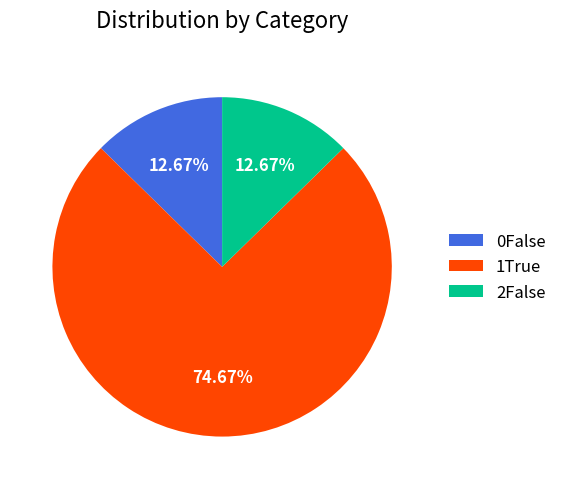

Which category has the biggest portion of the pie?

1True